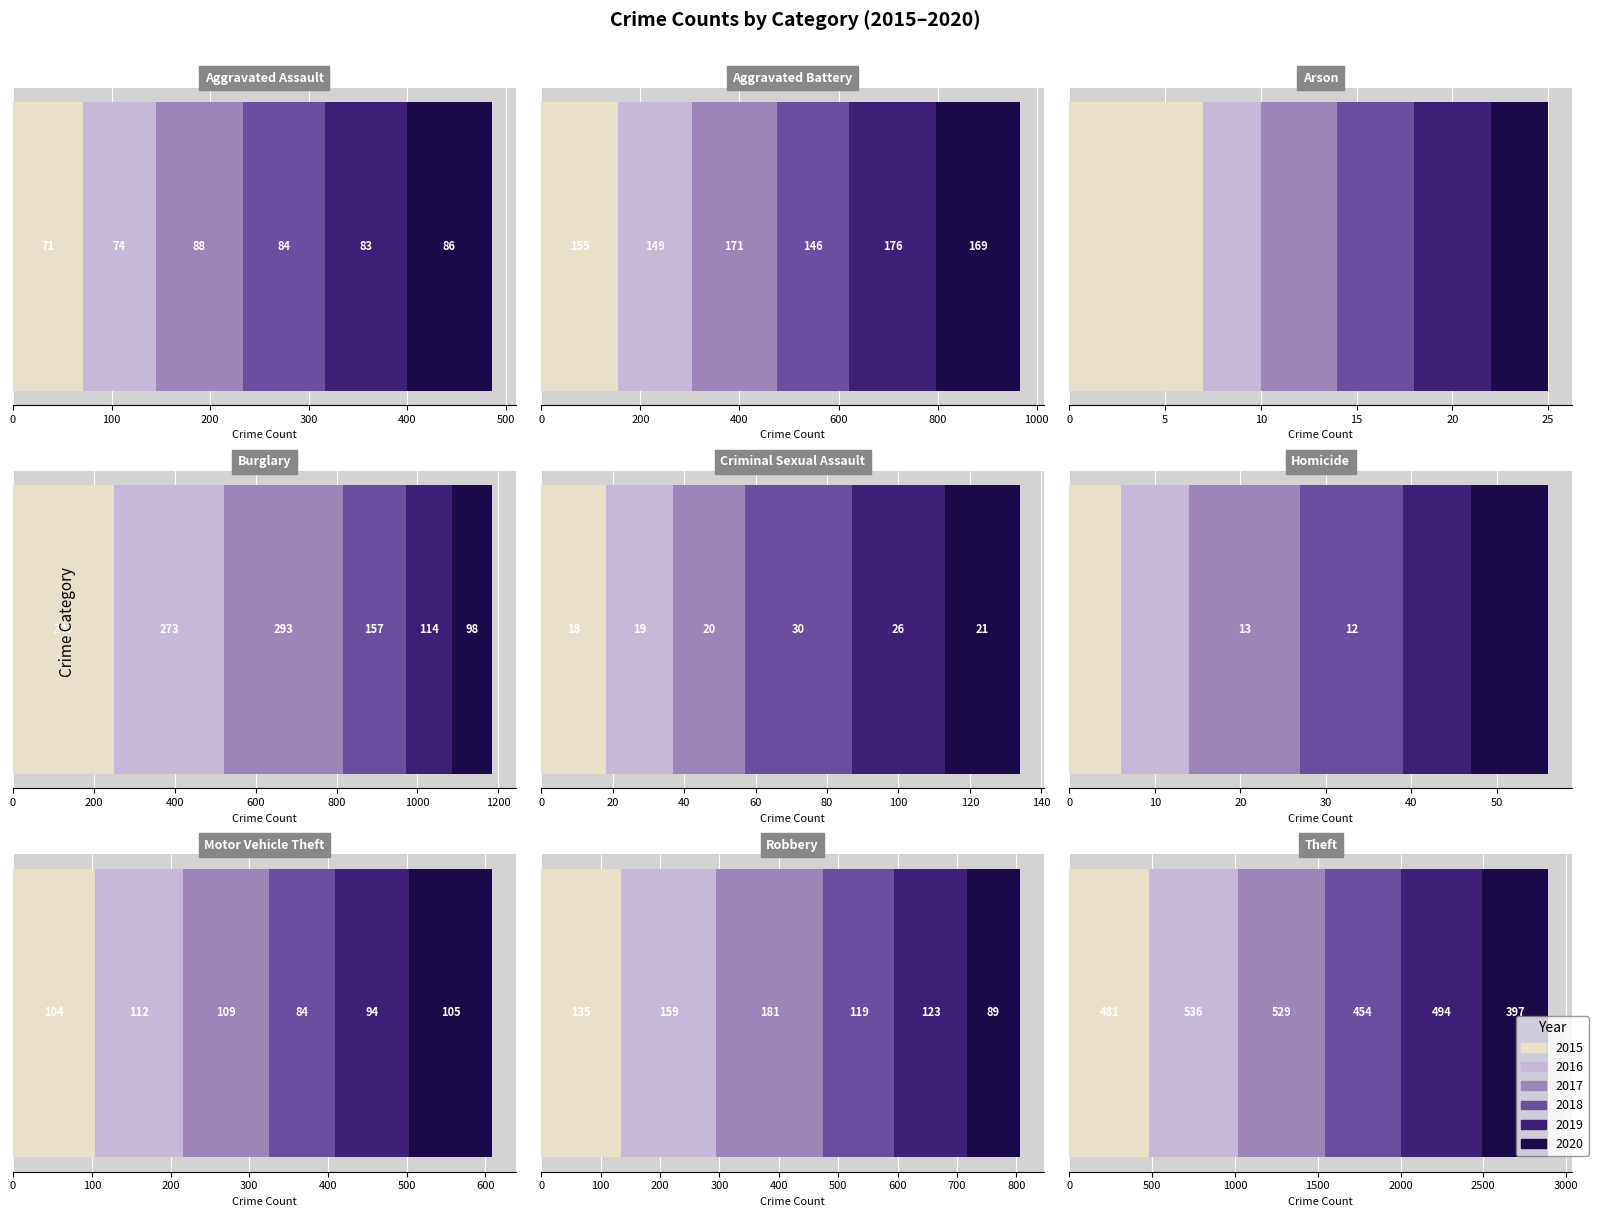

Between Theft and Robbery, which is larger?

Theft